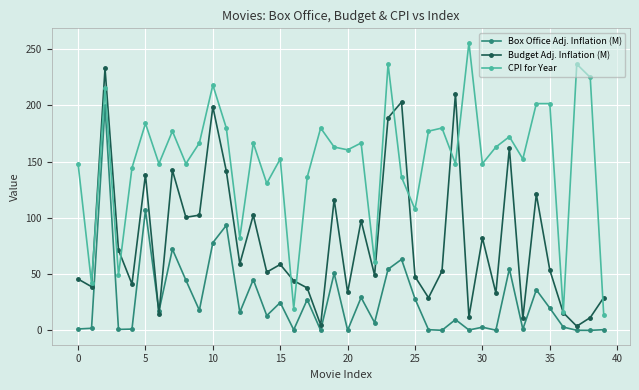

True or false: CPI for Year has more than 1 interior local peaks.

True